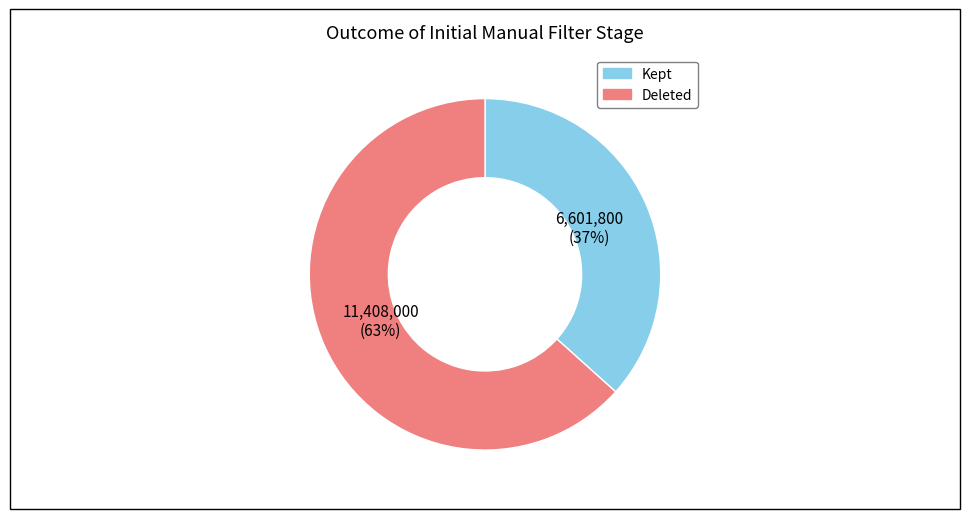

Is there a majority slice in this chart?

Yes